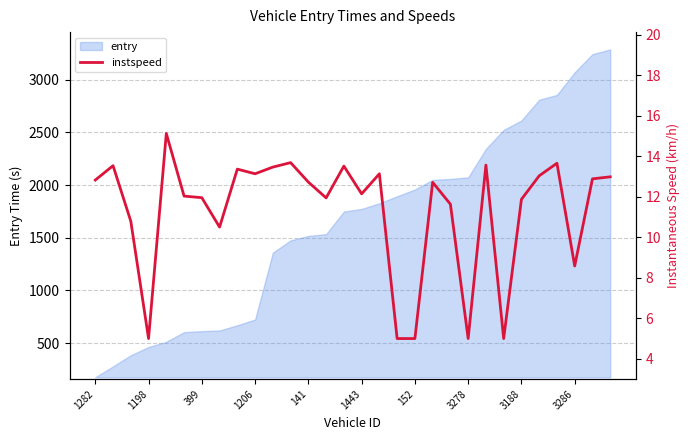

How many points are higher than both their immediate neighbors (excluding endpoints)?

9